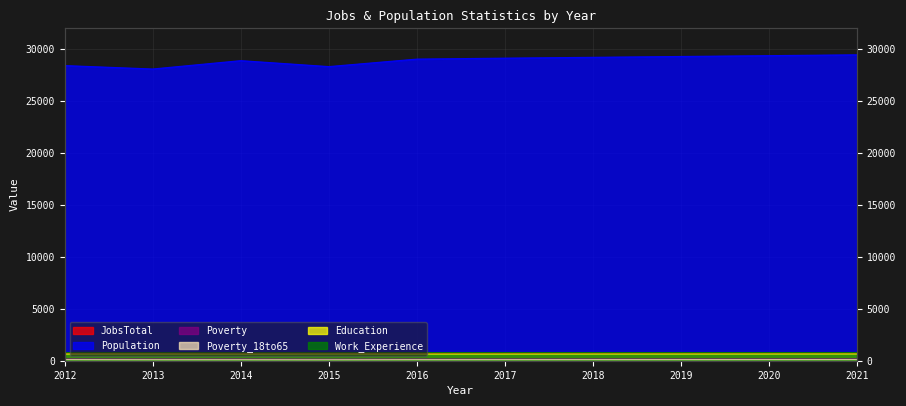

Reading left to right, what are all the values shown in this chart?

JobsTotal: 2012=732	2013=740	2014=735	2015=736	2016=728	2017=729	2018=734	2019=738	2020=741	2021=745
Population: 2012=28407	2013=28077	2014=28881	2015=28309	2016=29030	2017=29122	2018=29201	2019=29282	2020=29362	2021=29443
Poverty: 2012=170	2013=167	2014=169	2015=151	2016=164	2017=166	2018=168	2019=170	2020=172	2021=175
Poverty_18to65: 2012=95	2013=87	2014=86	2015=82	2016=91	2017=92	2018=94	2019=95	2020=97	2021=98
Education: 2012=646	2013=648	2014=640	2015=648	2016=641	2017=642	2018=644	2019=645	2020=647	2021=649
Work_Experience: 2012=784	2013=786	2014=778	2015=781	2016=780	2017=781	2018=783	2019=785	2020=786	2021=788